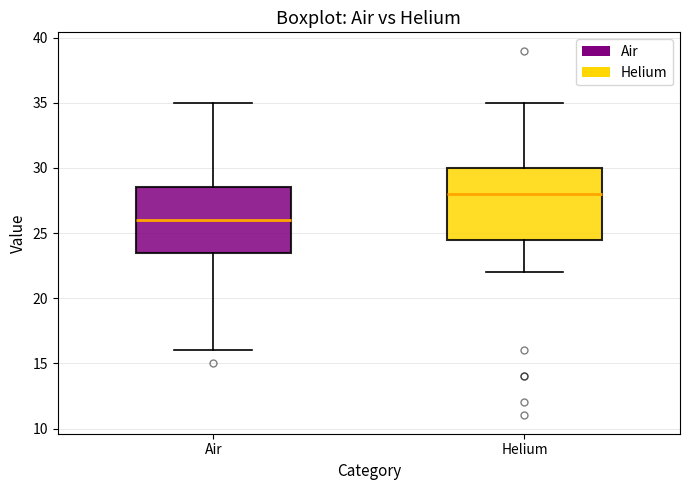

Which box's median line is the lowest?

Air